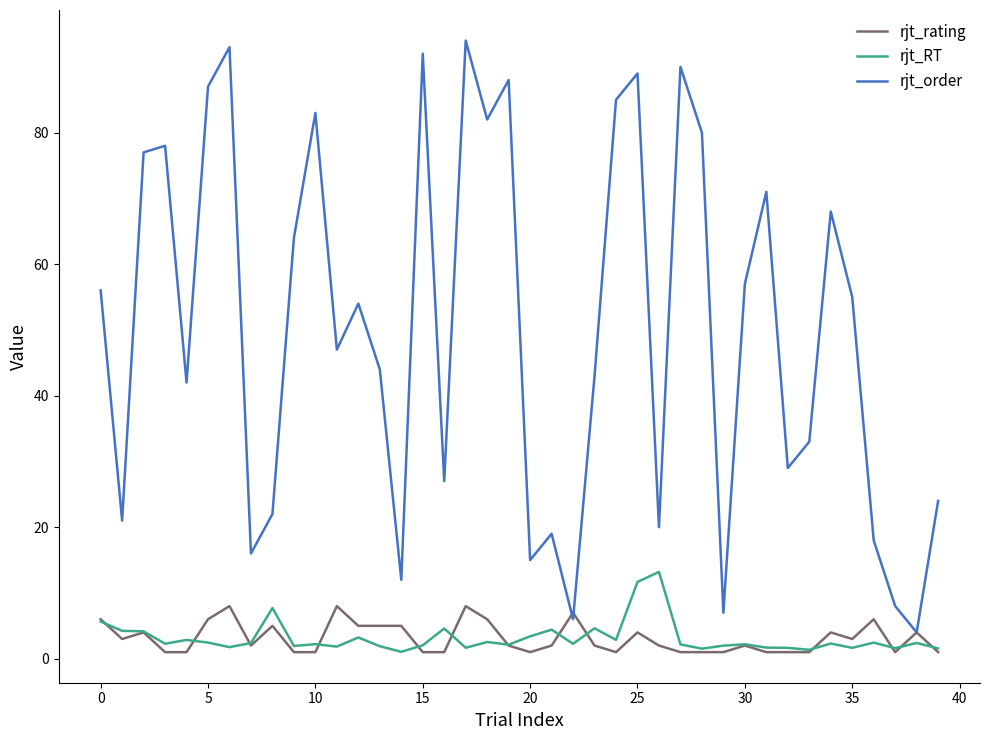

How many categories are shown in the chart?

40